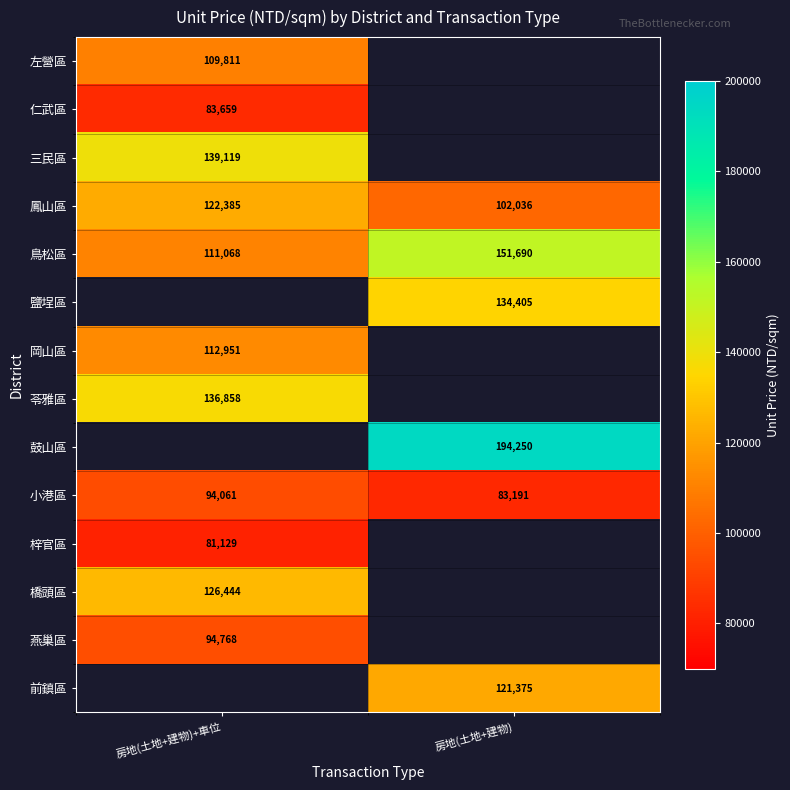

The 仁武區 series shows 136859.9 at 房地(土地+建物)+車位. True or false?

False